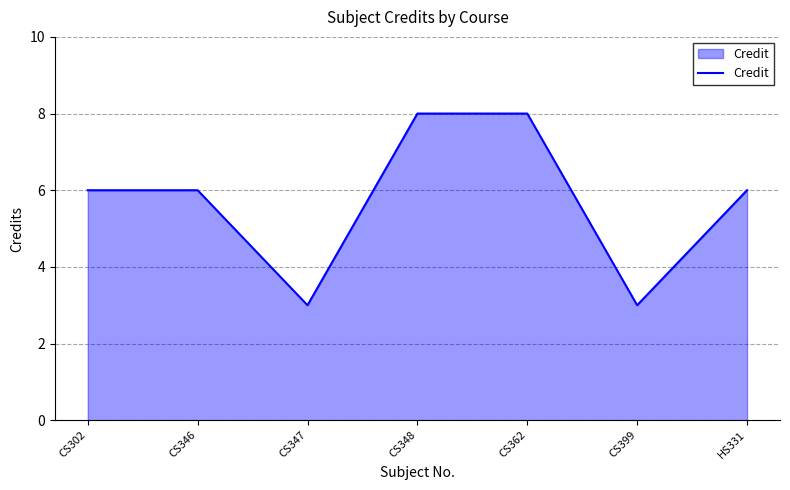

Reading left to right, list all the values displayed in this chart.

6	6	3	8	8	3	6